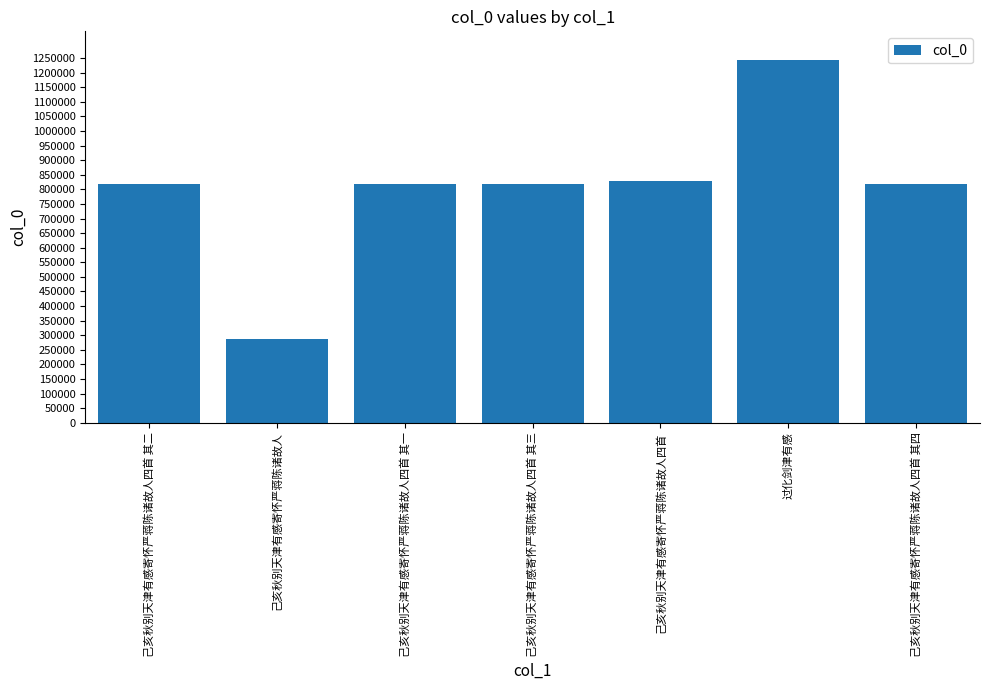

What is the value of the 5th bar from the left?

829799